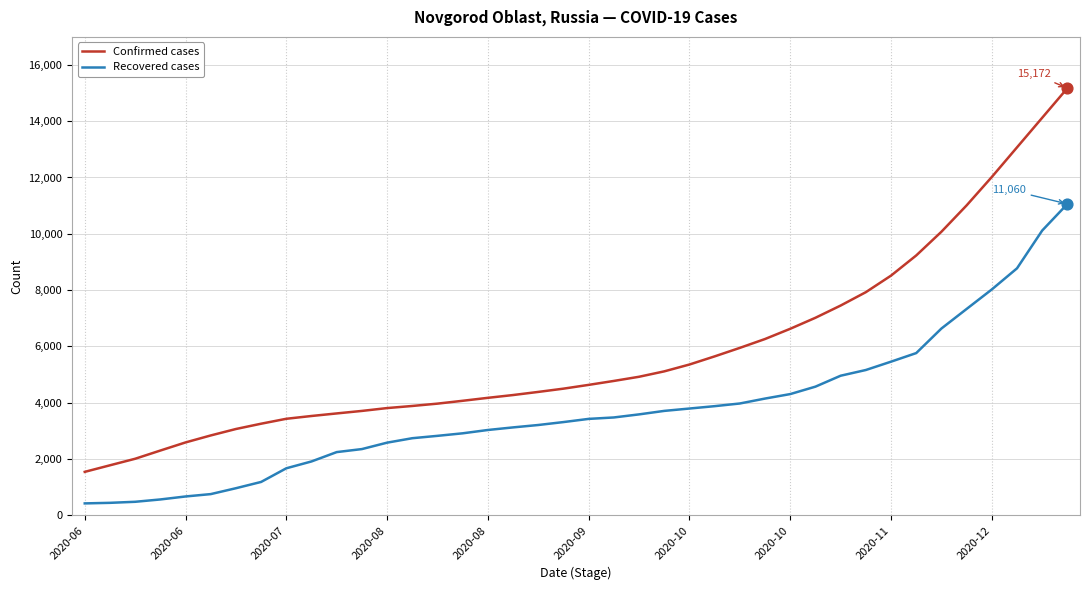

True or false: Recovered cases and Confirmed cases intersect in this chart.

False